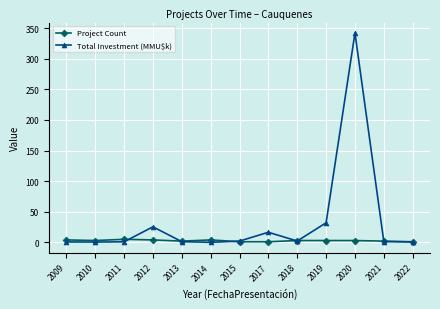

What is the sum of all Project Count values?

36.0